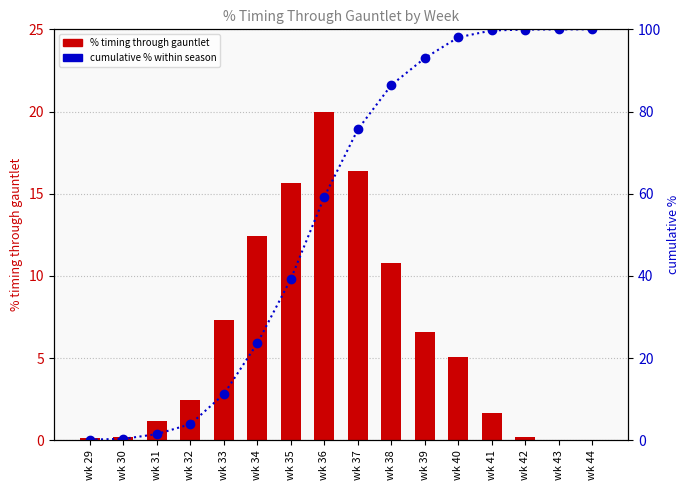

Rank the series by their maximum value, from lowest to highest.

% timing through gauntlet, cumulative % (normalized)